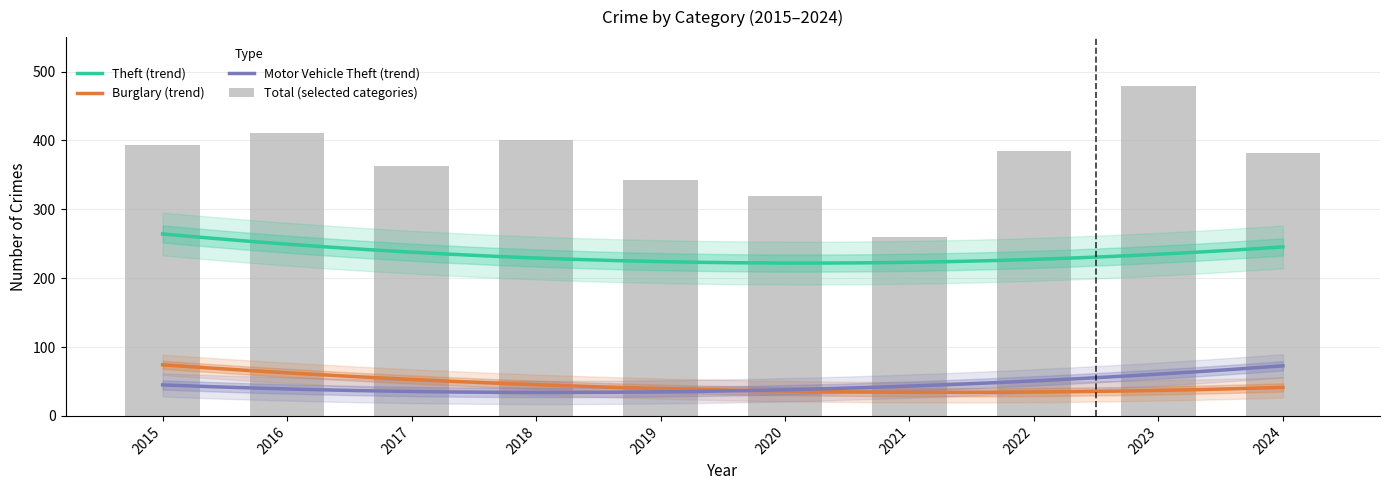

True or false: Theft (trend) and Burglary (trend) intersect in this chart.

False